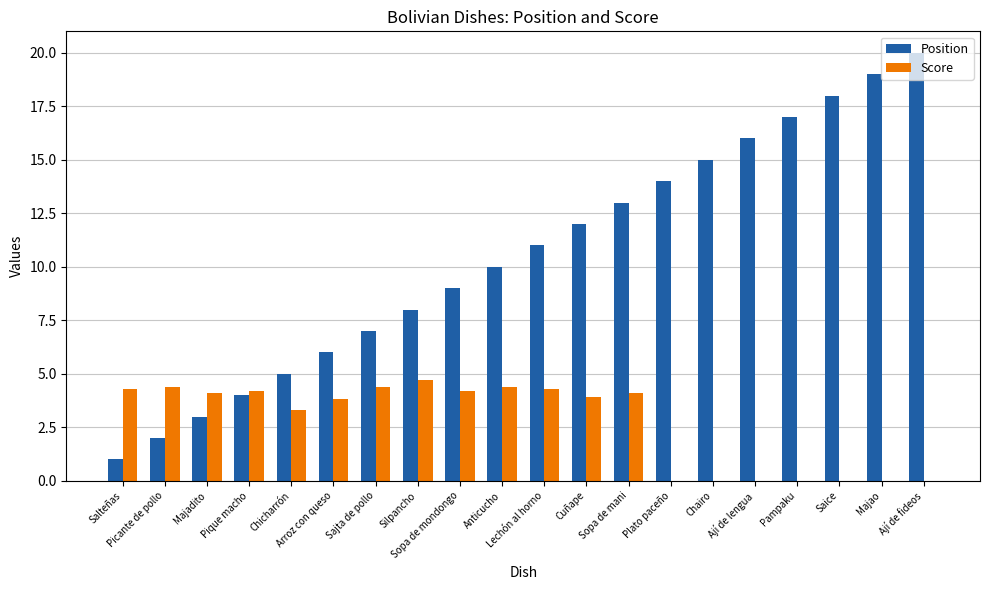

What is the greatest value displayed?

20.0